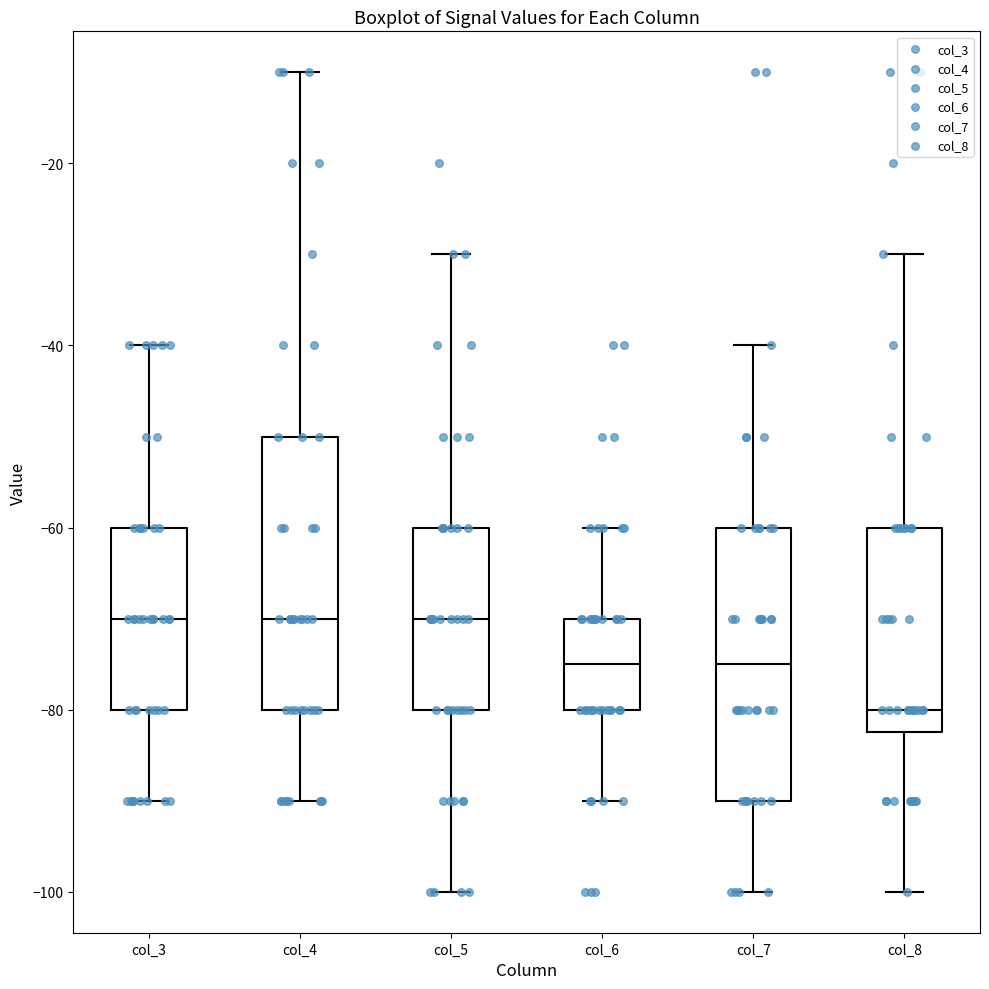

Reading left to right, transcribe this box plot: for each box, give where its median line is, the range the box spans, and where its two whiskers end, as read against the y-axis. The values are not printed on the chart, so give them approximately, as read against the axis.

col_3: median -70, box -80 to -60, whiskers -90 to -40
col_4: median -70, box -80 to -50, whiskers -90 to -10
col_5: median -70, box -80 to -60, whiskers -100 to -30
col_6: median -74, box -80 to -70, whiskers -90 to -60
col_7: median -74, box -90 to -60, whiskers -100 to -40
col_8: median -80, box -82 to -60, whiskers -100 to -30